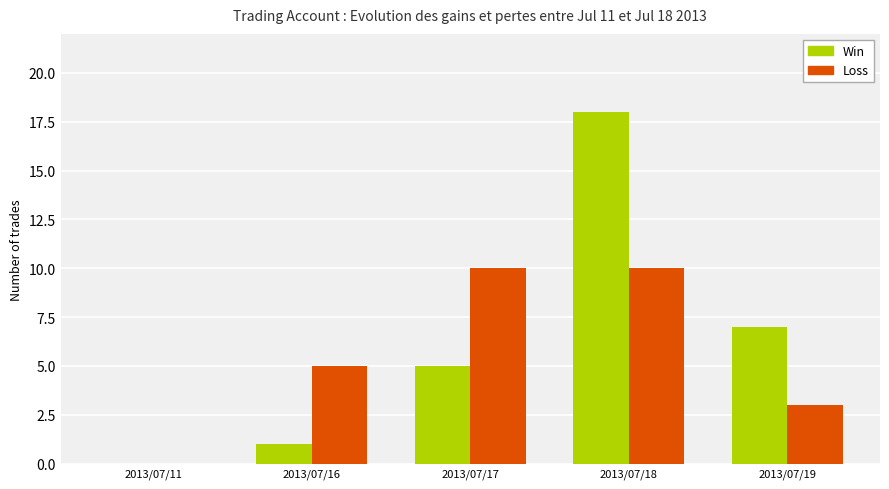

At which label does Win reach its peak?

2013/07/18